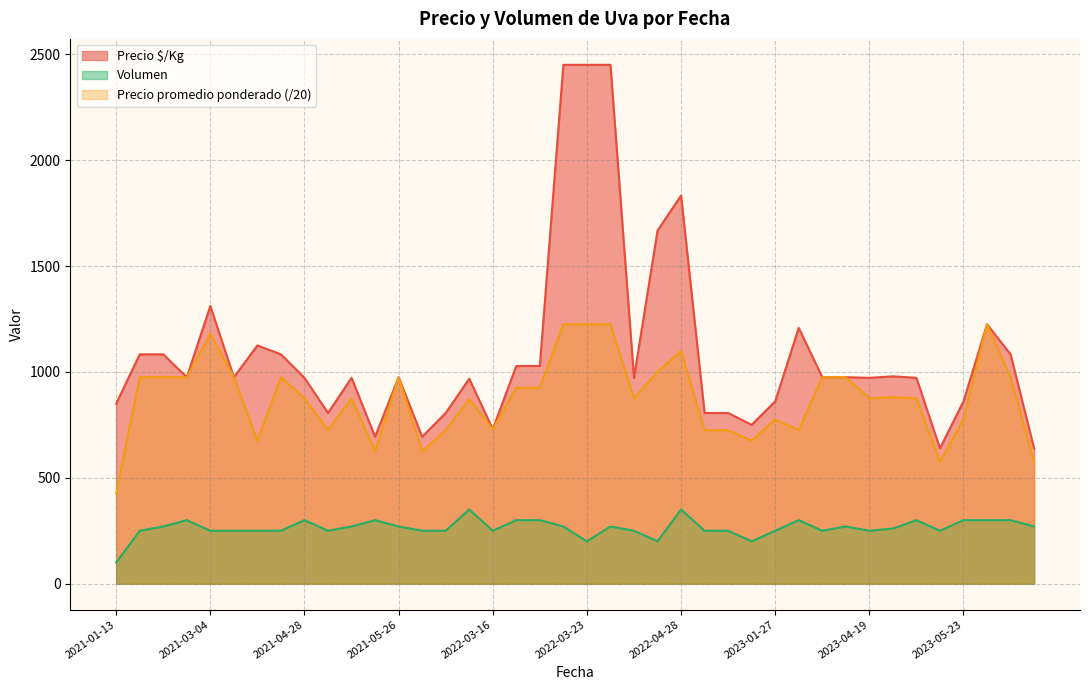

Reading left to right, extract all data points from this chart.

Precio $/Kg: 850.0	1083.0	1083.0	975.0	1311.0	975.0	1125.0	1083.0	972.0	806.0	972.0	694.0	975.0	694.0	806.0	968.0	730.0	1028.0	1028.0	2450.0	2450.0	2450.0	972.0	1667.0	1833.0	806.0	806.0	750.0	861.0	1208.0	975.0	975.0	972.0	979.0	972.0	639.0	861.0	1225.0	1083.0	639.0
Precio promedio ponderado: 425.0	975.0	975.0	975.0	1180.0	975.0	675.0	975.0	875.0	725.0	875.0	625.0	975.0	625.0	725.0	871.5	730.0	925.0	925.0	1225.0	1225.0	1225.0	875.0	1000.0	1100.0	725.0	725.0	675.0	775.0	725.0	975.0	975.0	875.0	880.8	875.0	575.0	775.0	1225.0	975.0	575.0
Volumen: 100.0	250.0	270.0	300.0	250.0	250.0	250.0	250.0	300.0	250.0	270.0	300.0	270.0	250.0	250.0	350.0	250.0	300.0	300.0	270.0	200.0	270.0	250.0	200.0	350.0	250.0	250.0	200.0	250.0	300.0	250.0	270.0	250.0	260.0	300.0	250.0	300.0	300.0	300.0	270.0